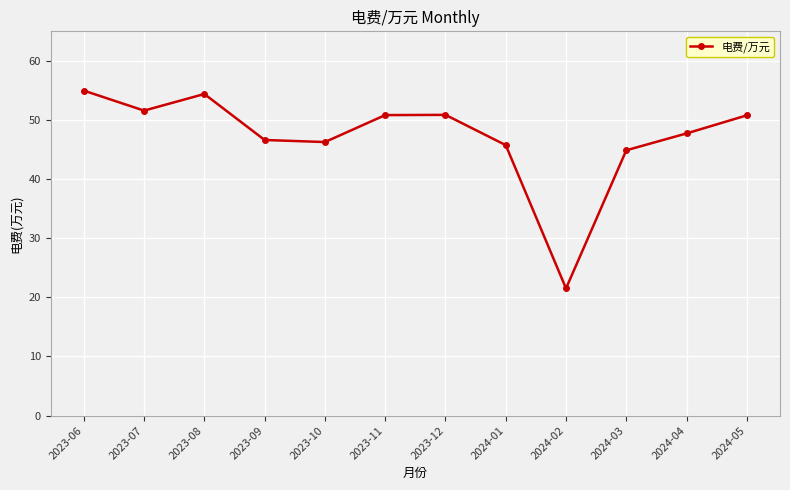

True or false: the data shows 21.5 at 2024-02.

True